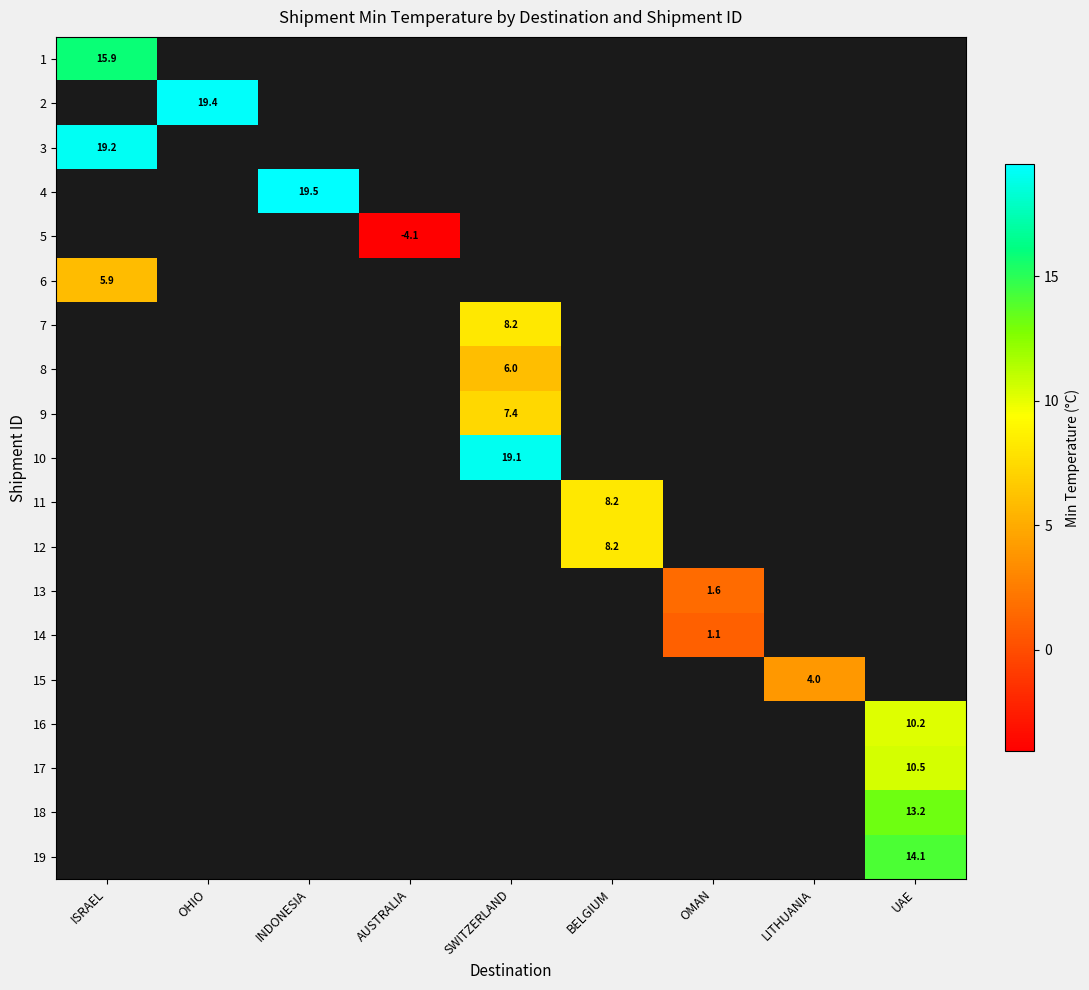

Which category has the highest value across all series?

INDONESIA